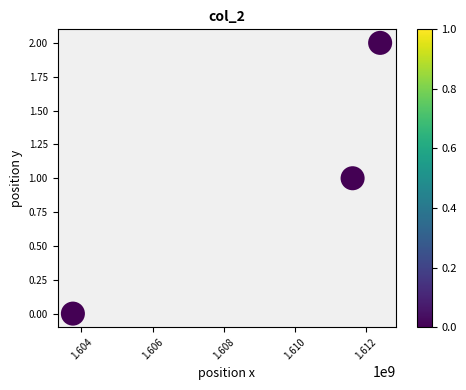

What is the range of X values (max minus min)?

8634856